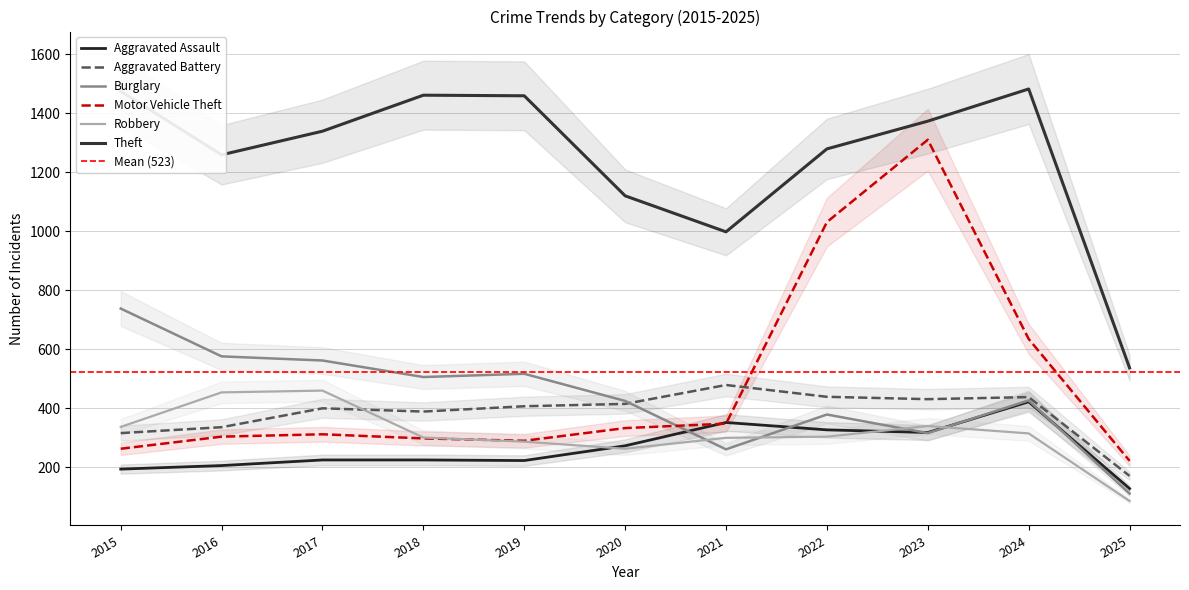

What is the difference between the Aggravated Battery values at 2018 and 2015?

73